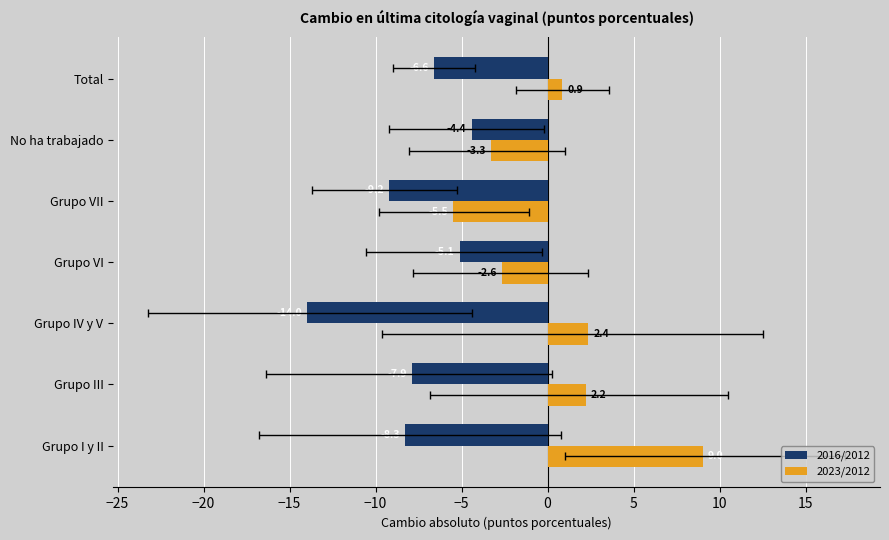

Reading left to right, transcribe all the data shown in this chart.

2016/2012: -8.3	-7.9	-14.0	-5.1	-9.2	-4.4	-6.6
2023/2012: 9.0	2.2	2.4	-2.6	-5.5	-3.3	0.9